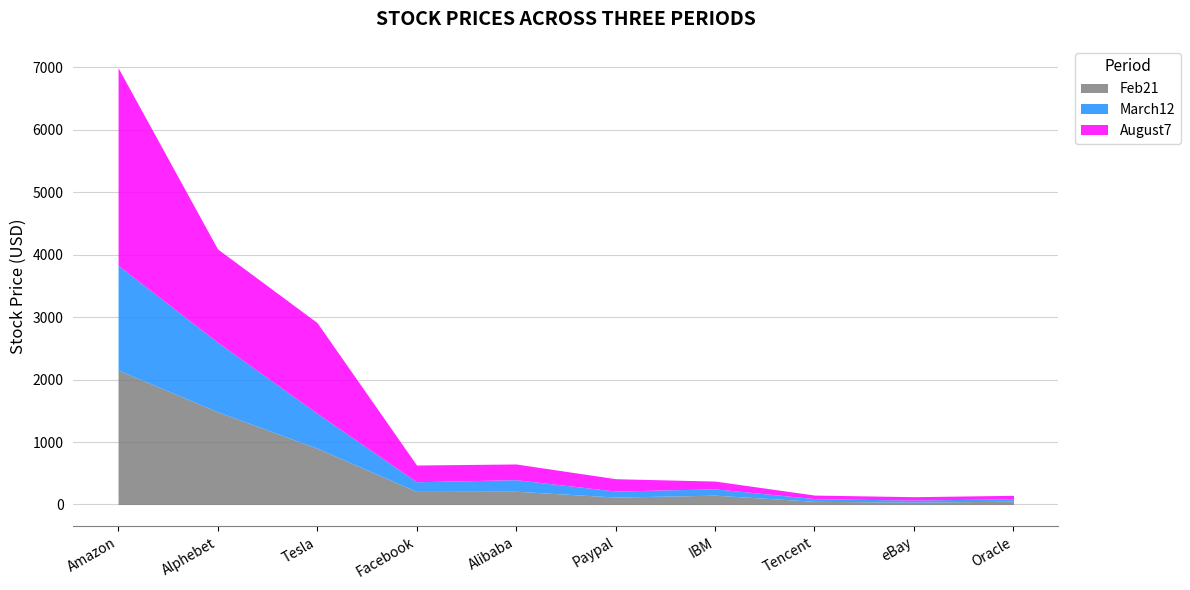

Which has a higher value, IBM or Tencent?

IBM